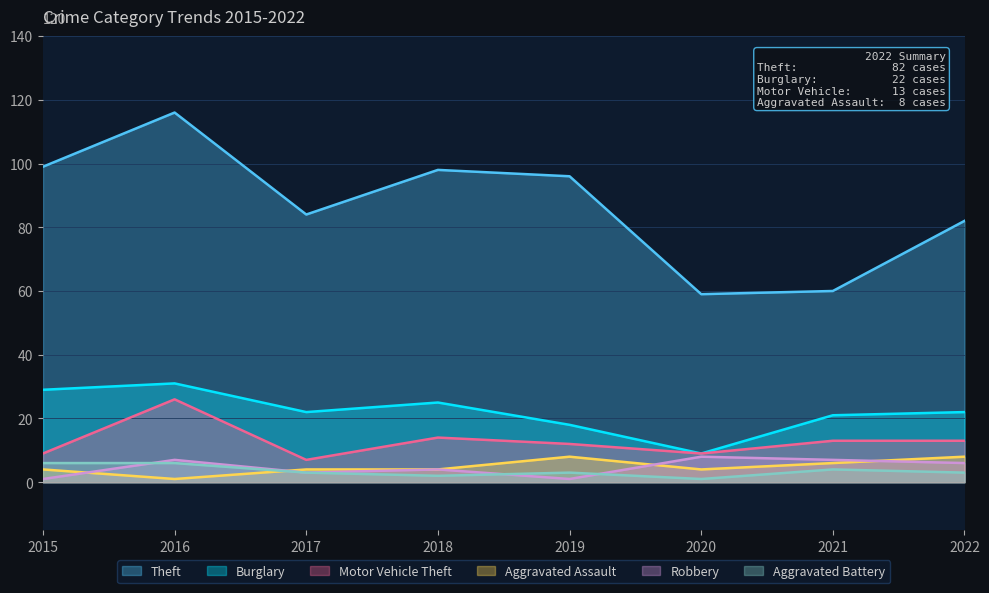

What is the smallest value displayed?

1